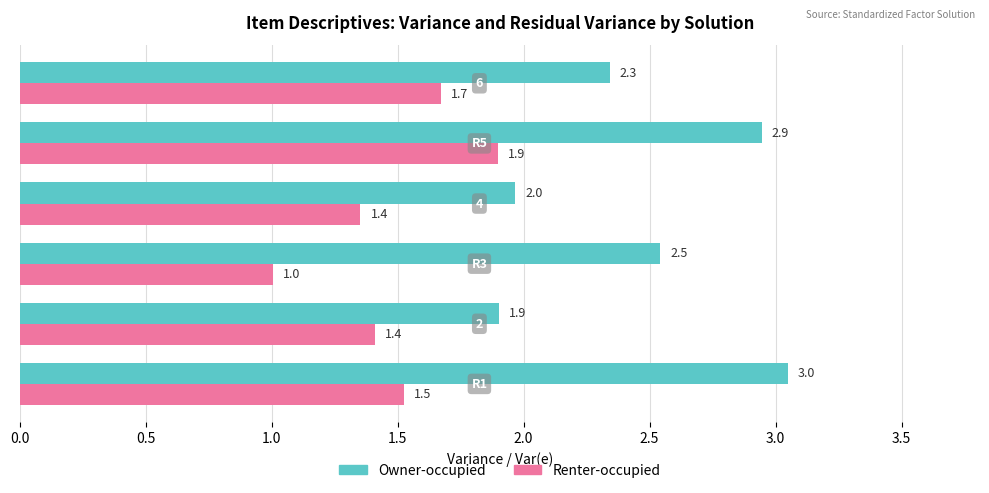

At how many categories does at least one series exceed 2?

4